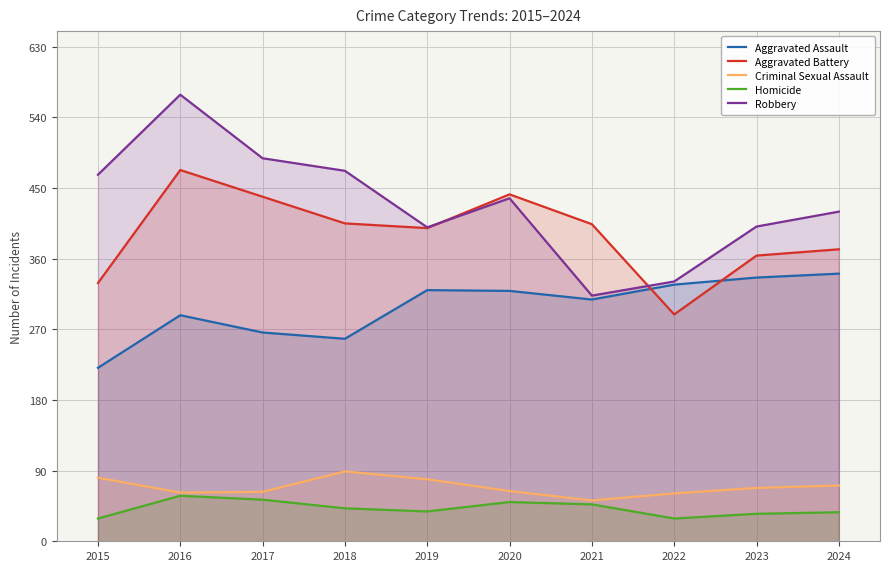

What is the value of the Homicide point at the 4th from the left?

42